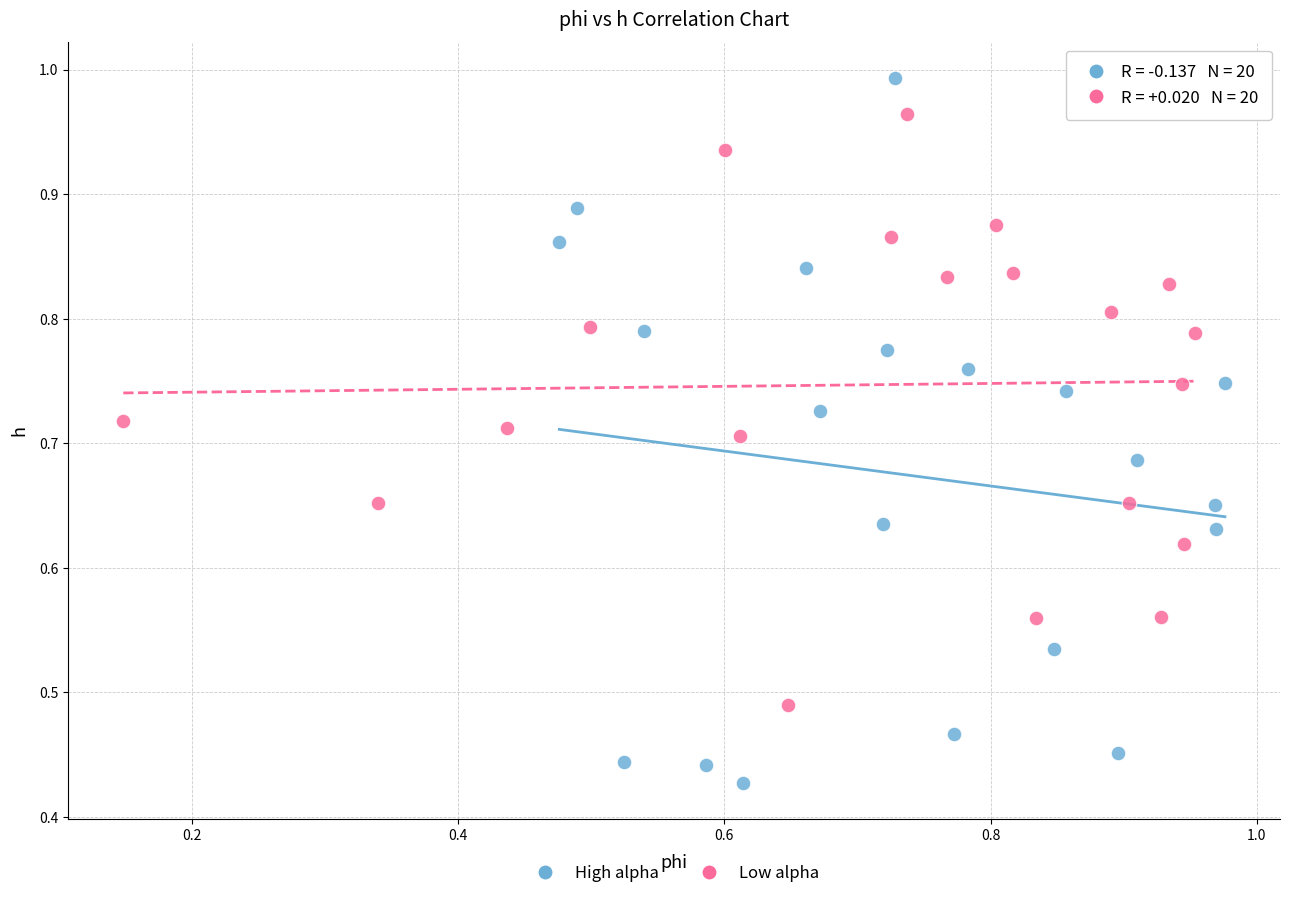

Which series reaches the minimum Y coordinate?

High alpha